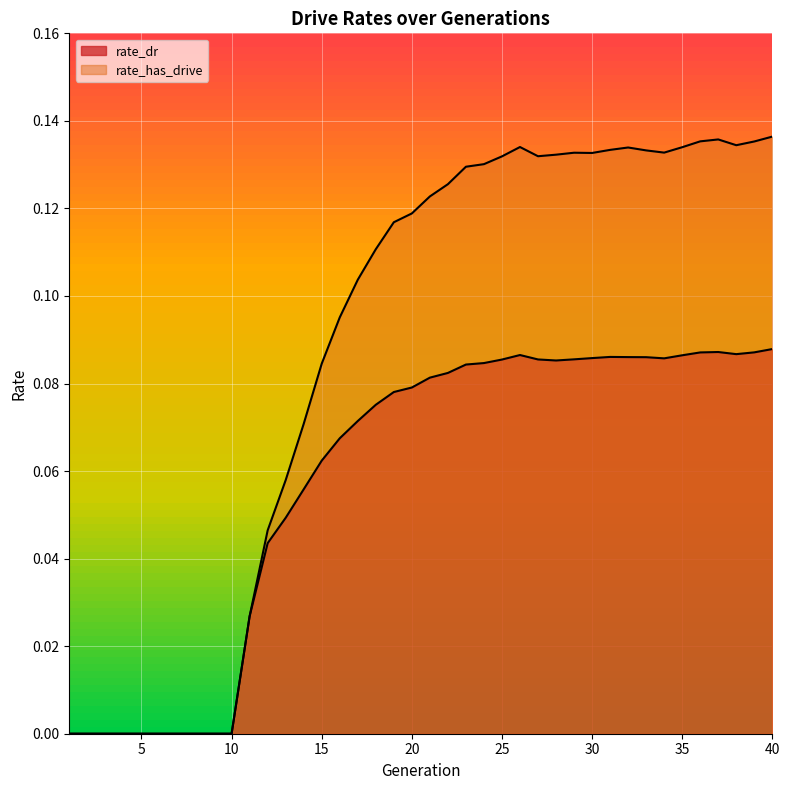

True or false: rate_dr has a value of 0.1 at 18.

False